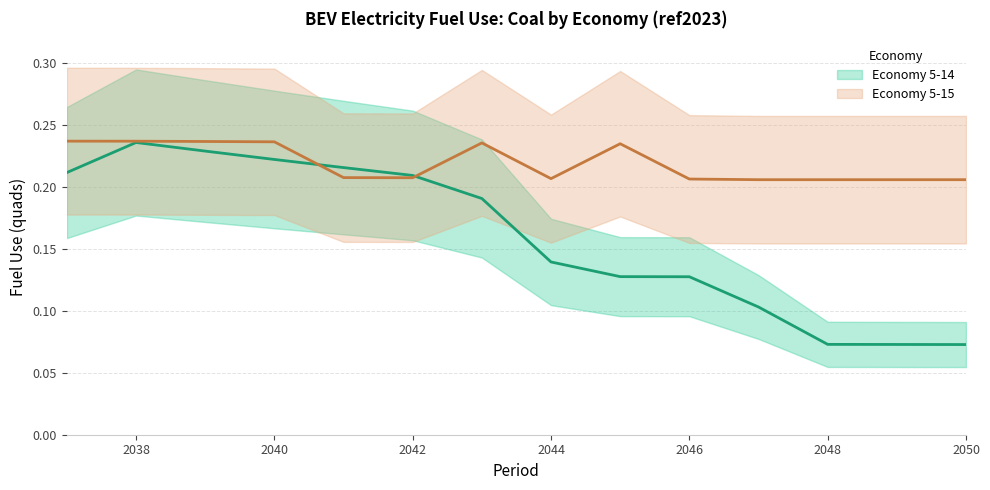

True or false: Economy 5-14 (center) and Economy 5-15 (center) cross at least once.

True